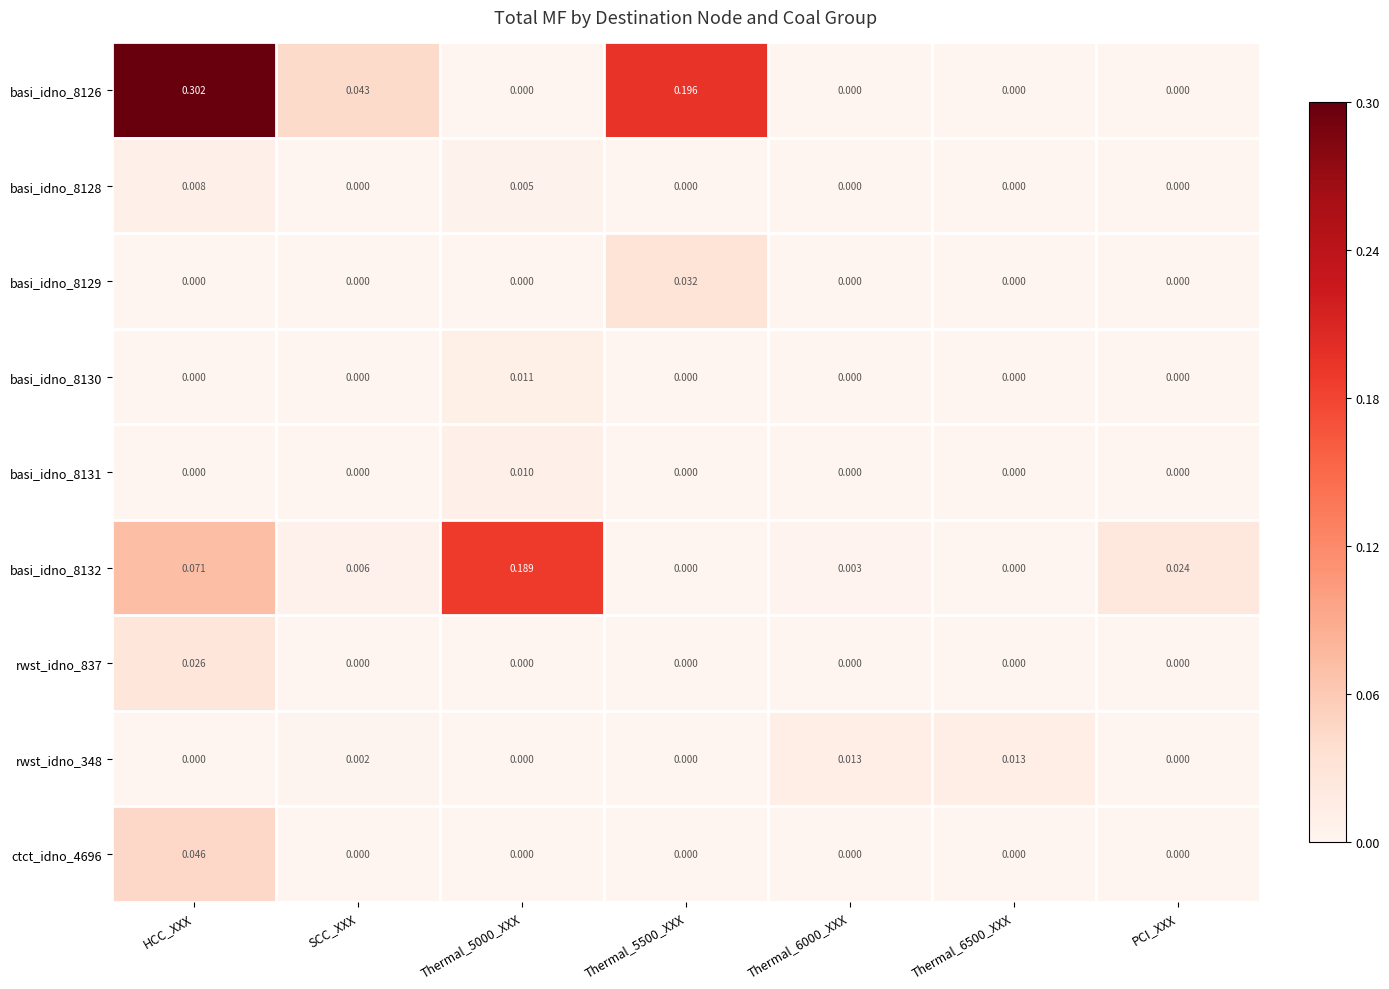

At which category is the sum across all series the highest?

HCC_XXX